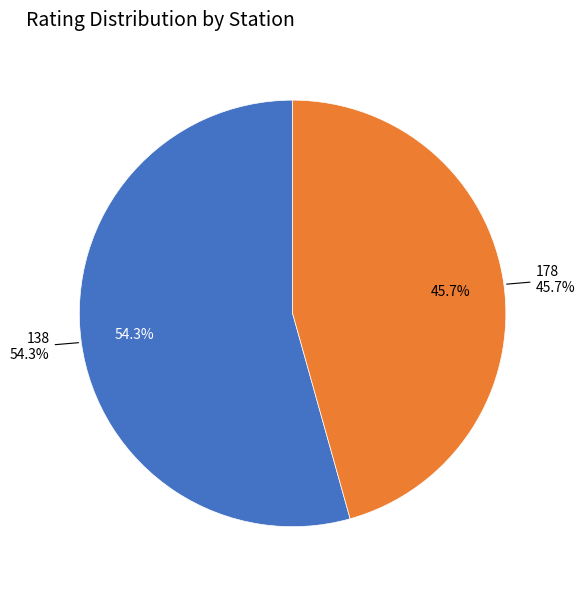

Is it true that 138 is 43% of the pie?

False